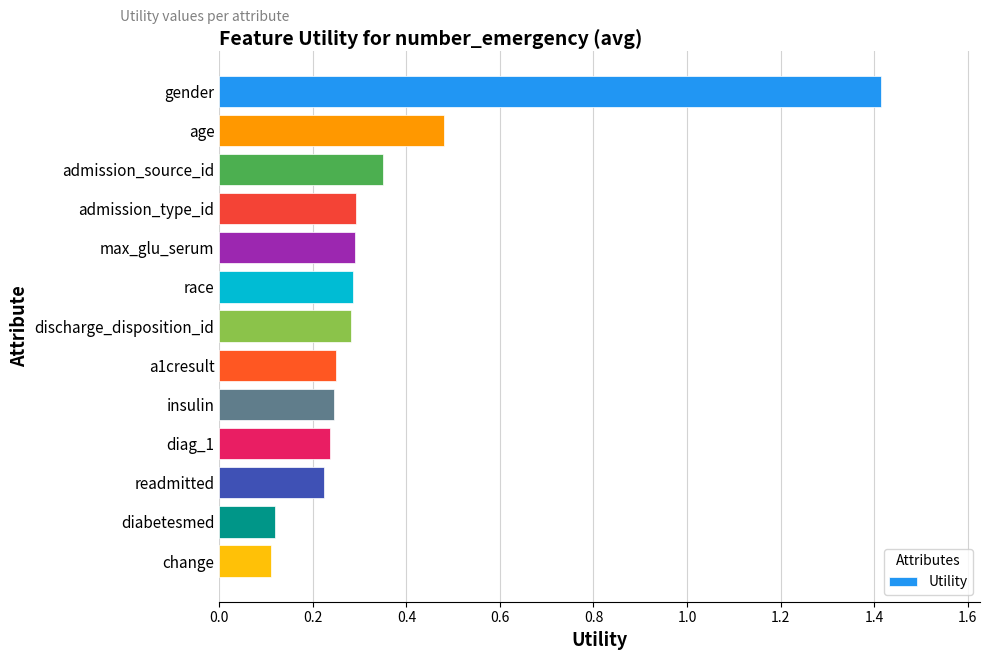

Which category has the highest value across all series?

gender